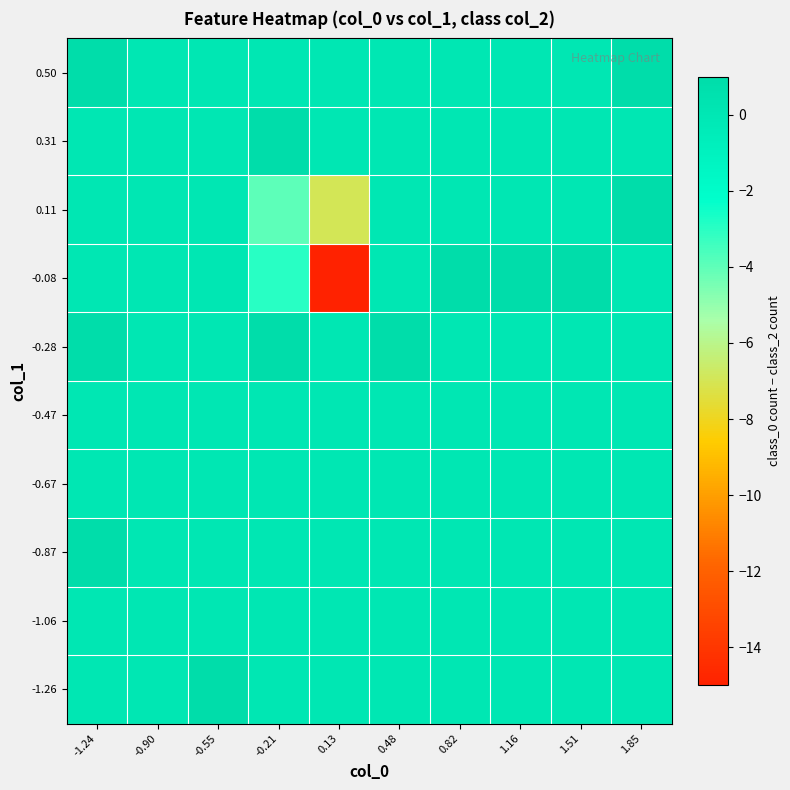

What is the total value across all series at 1.85?

2